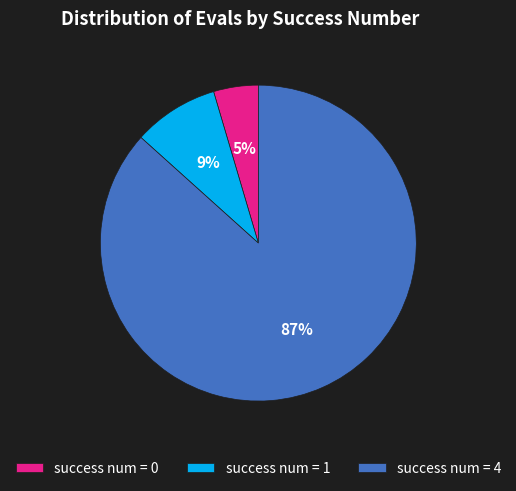

The success num = 0 slice represents 5% of the pie. True or false?

True